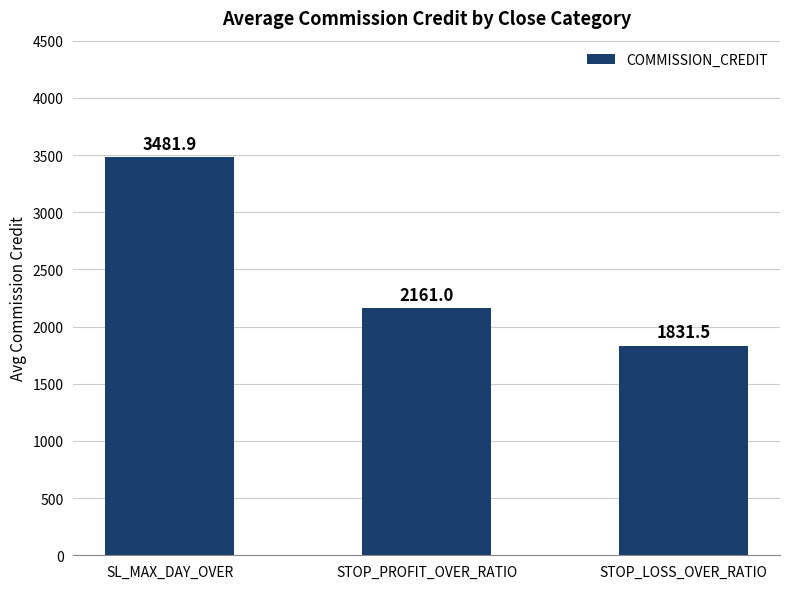

What is the label of the 1st bar from the right?

STOP_LOSS_OVER_RATIO